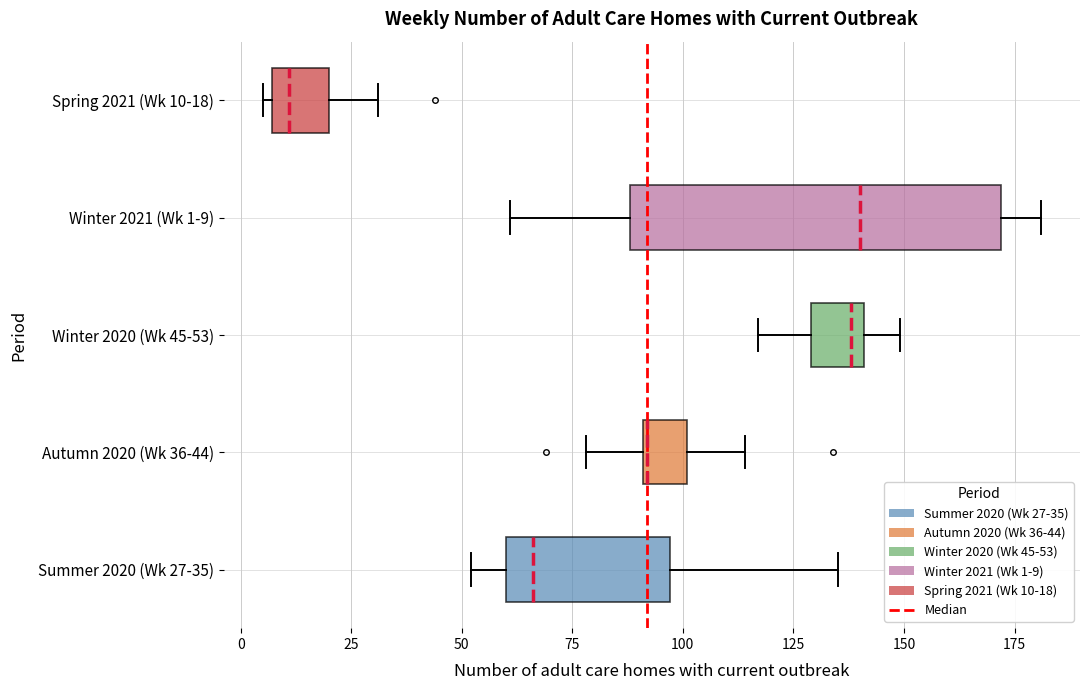

Which box is the widest, from its left edge to its right edge?

Winter 2021 (Wk 1-9)